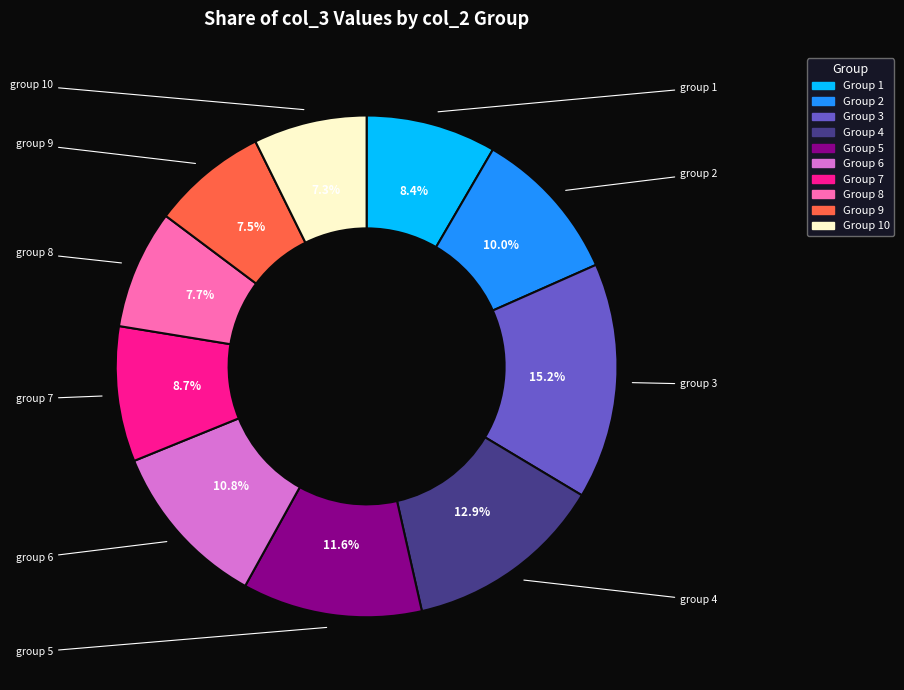

To the nearest percent, what is the average slice percentage?

10%